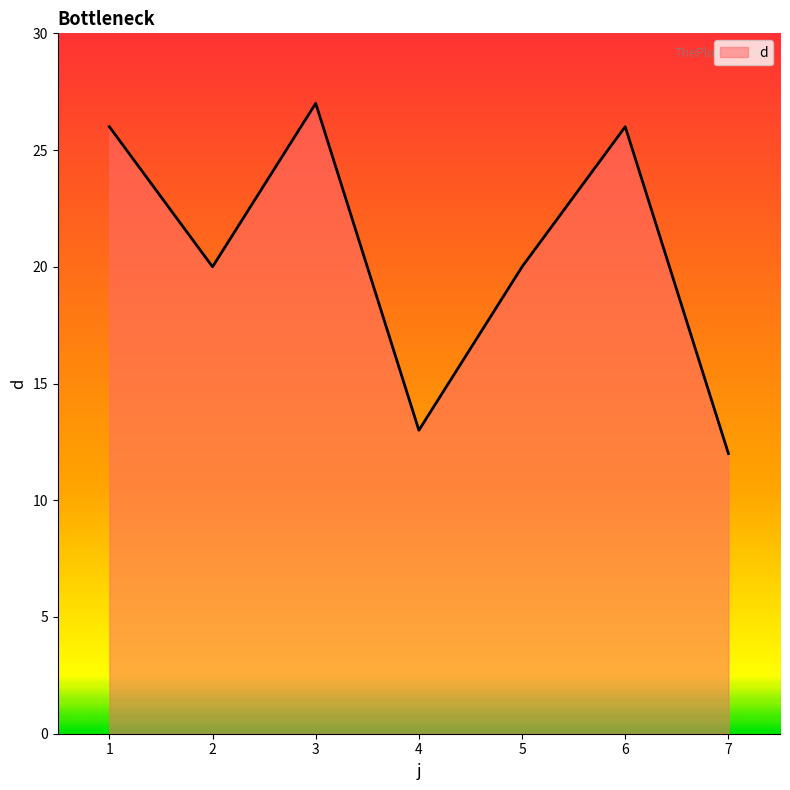

What is the approximate value at 7?

12